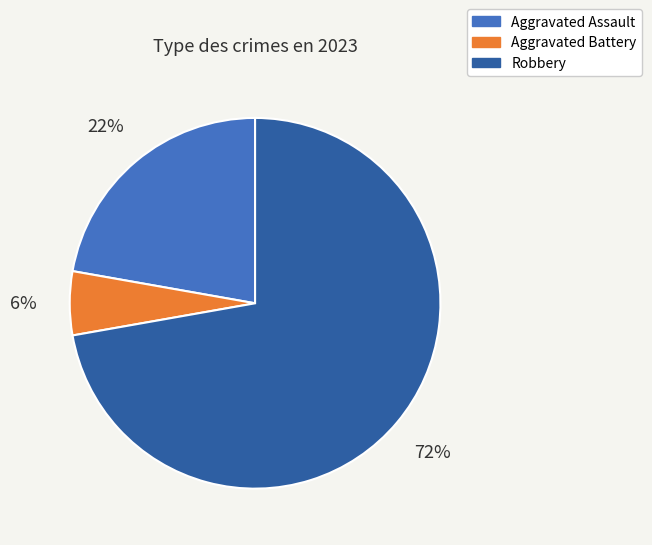

To the nearest percent, what is the average slice percentage?

33%